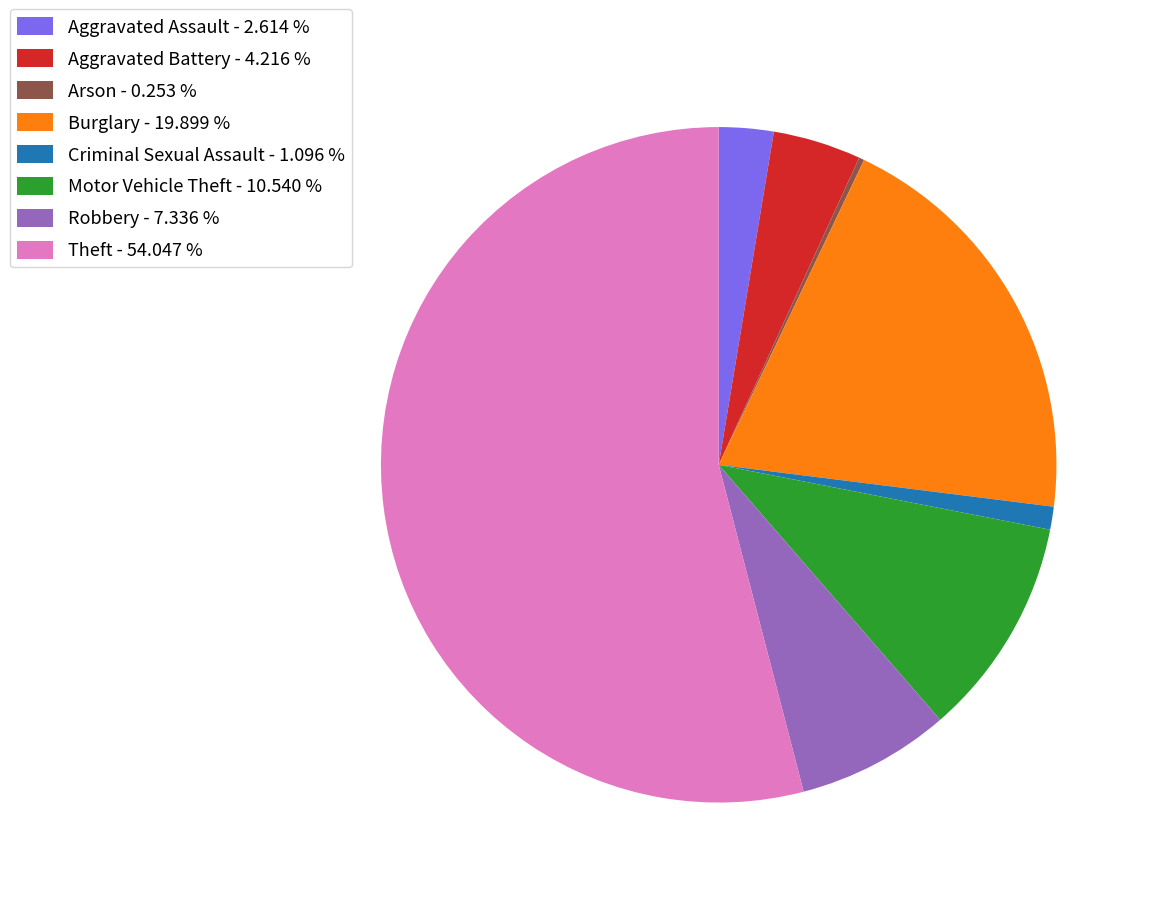

Combined, do Aggravated Assault - 2.614 % and Robbery - 7.336 % account for over 50%?

No